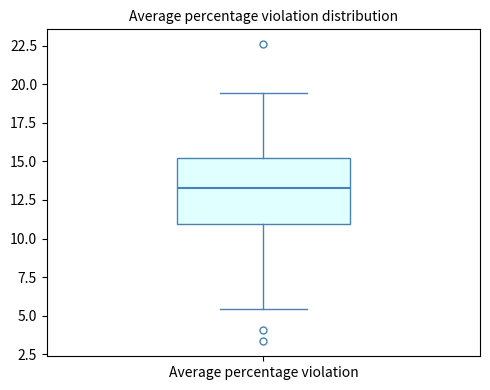

Where does the lower whisker of the box for Average percentage violation end on the y-axis? The values are not printed on the chart, so give them approximately, as read against the axis.

5.5